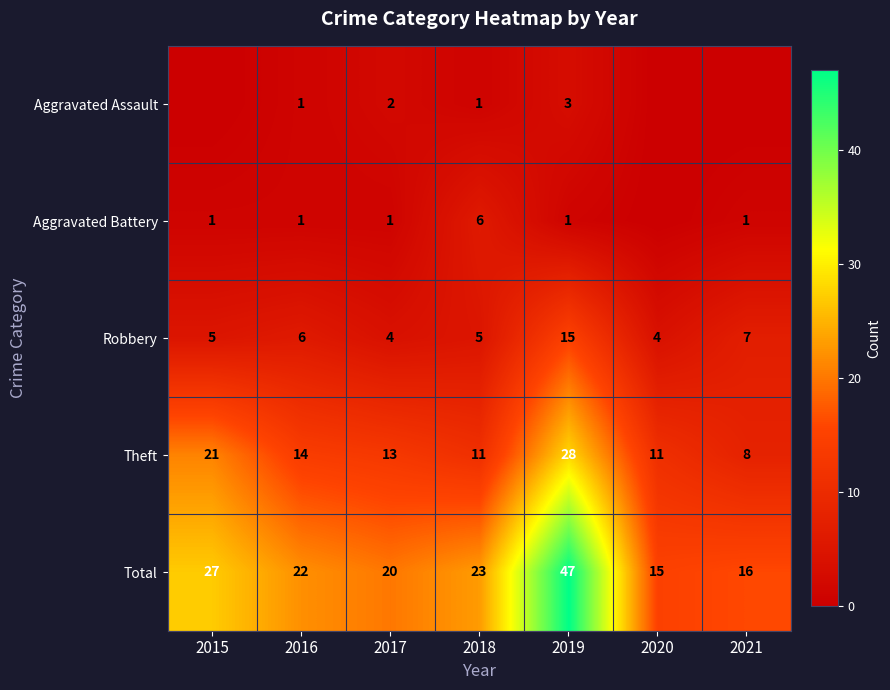

Is the value of Total at 2018 greater than the value of Theft at 2018?

Yes